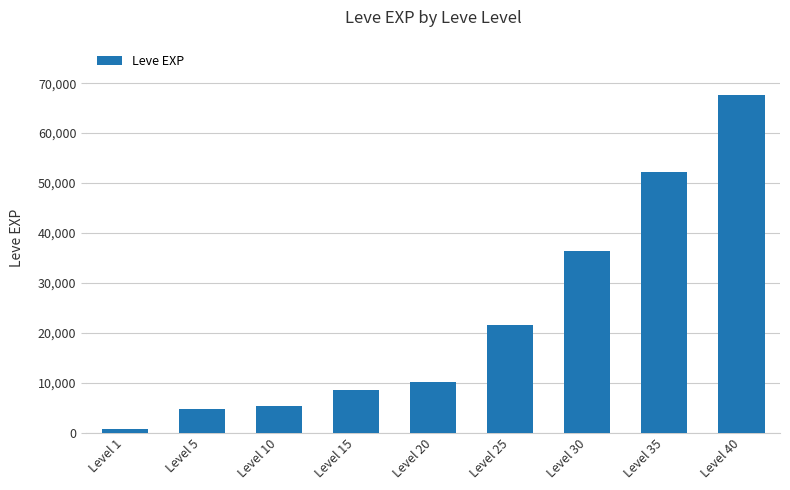

What is the greatest value displayed?

67730